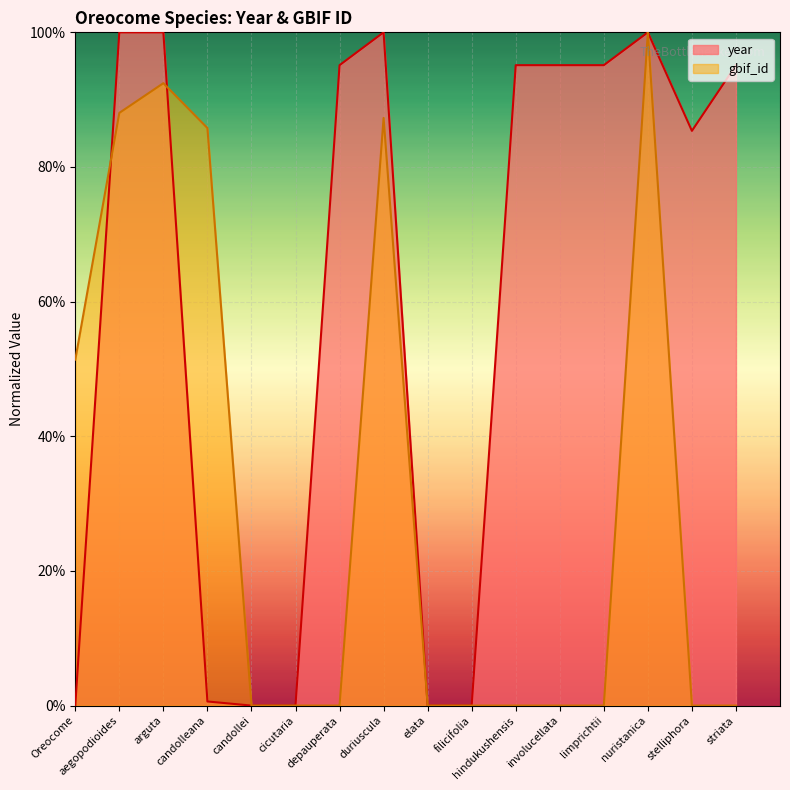

At which category is the sum across all series the highest?

nuristanica